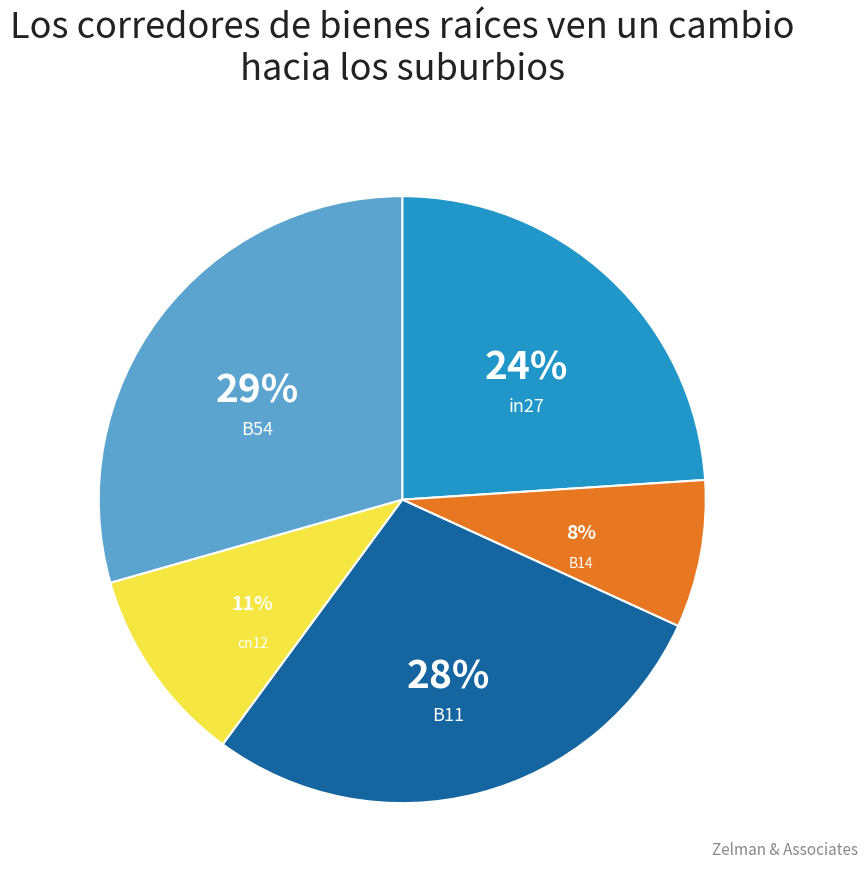

Between in27 and B14, which is larger?

in27